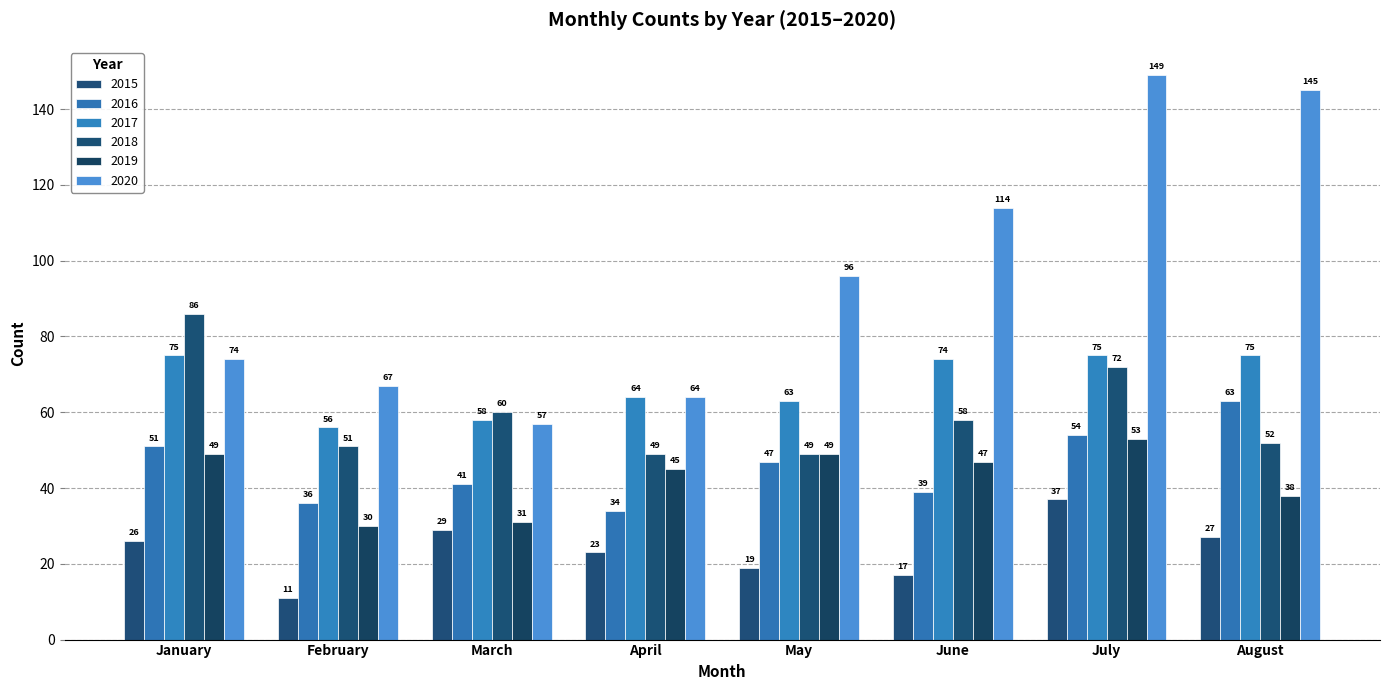

Where is 2016 nearest to the value 48?

May